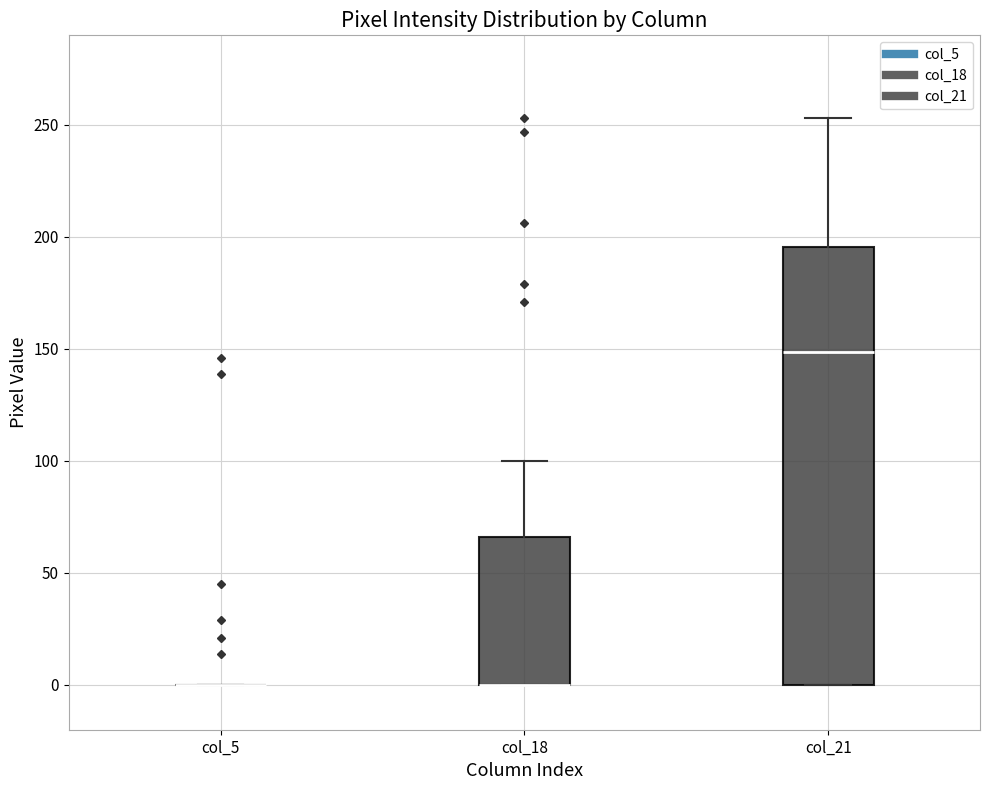

Reading left to right, transcribe this box plot: for each box, give where its median line is, the range the box spans, and where its two whiskers end, as read against the y-axis. The values are not printed on the chart, so give them approximately, as read against the axis.

col_5: box collapsed to a line at 0, whiskers 0 to 0
col_18: median 0 (drawn on the box's lower edge), box 0 to 65, whiskers 0 to 100
col_21: median 150, box 0 to 195, whiskers 0 to 255